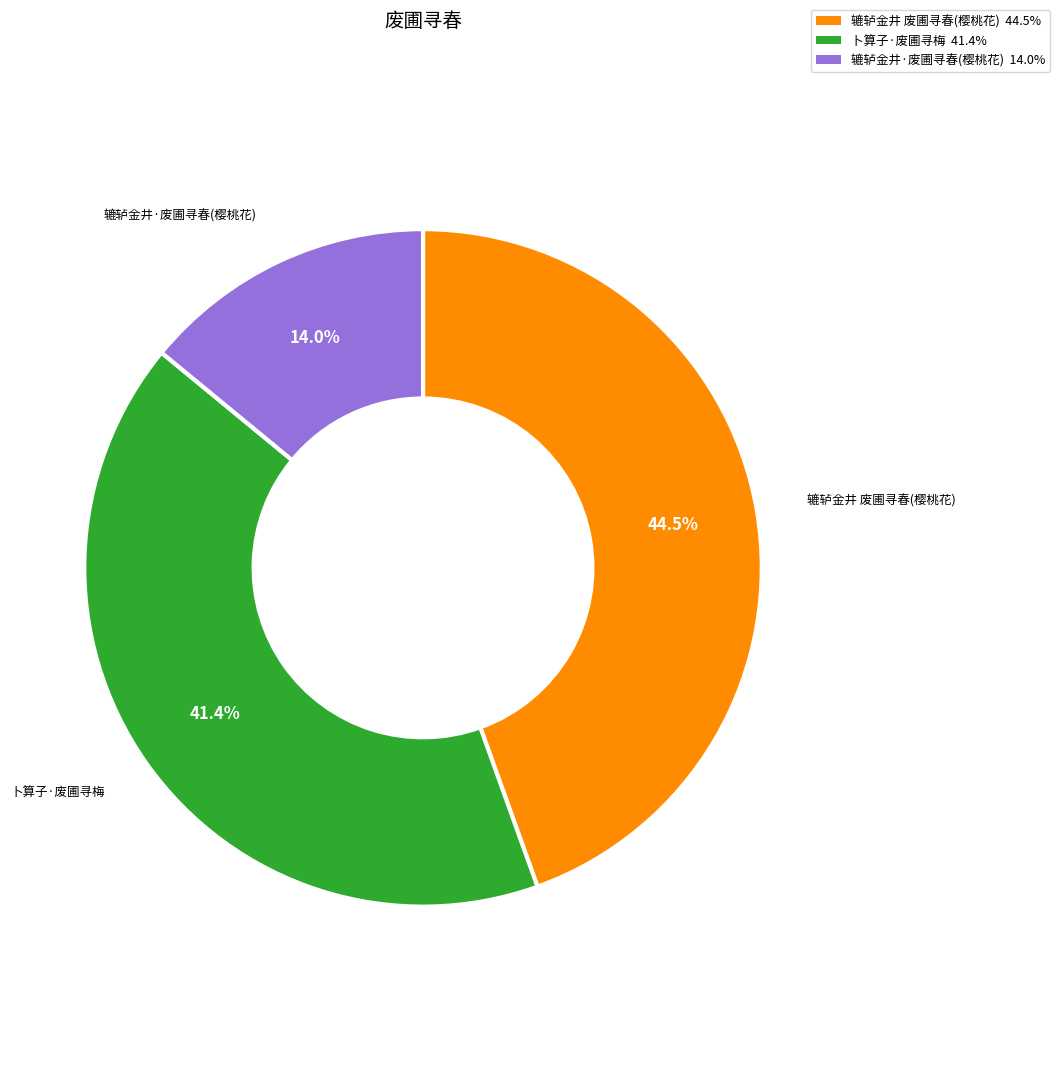

Is there any slice that represents more than half of the pie?

No